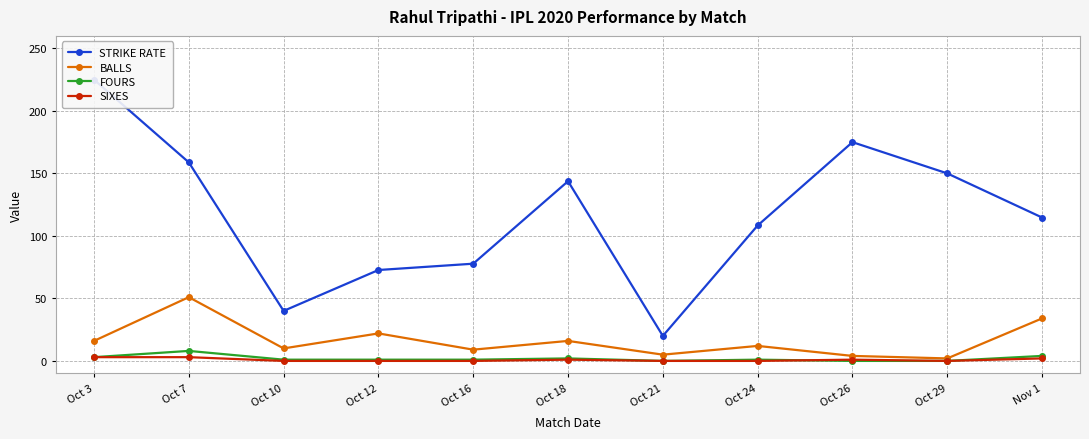

Count the number of categories in the chart.

11